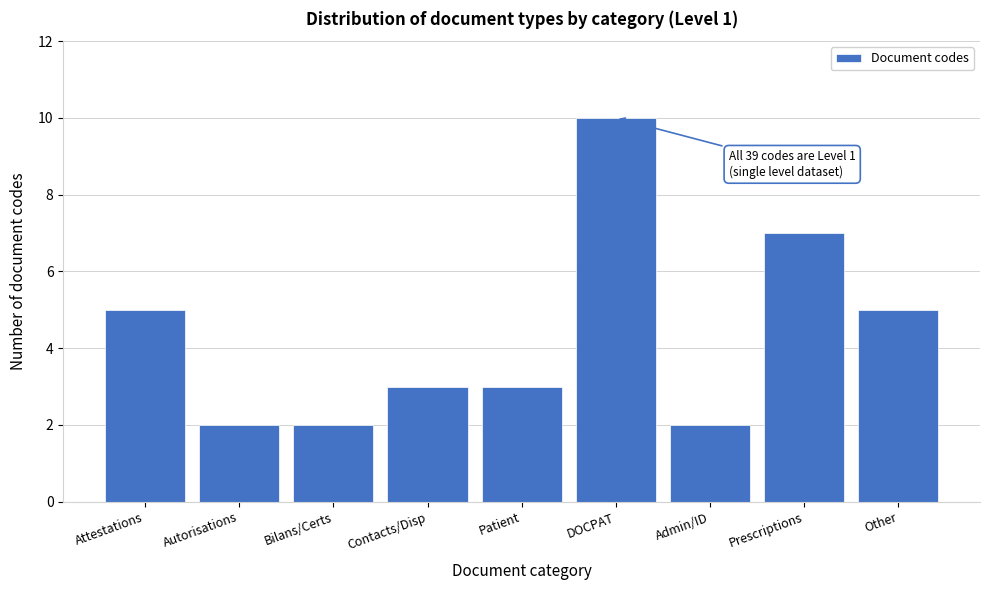

Reading right to left, what are all the values shown in this chart?

Other=5	Prescriptions=7	Admin/ID=2	DOCPAT=10	Patient=3	Contacts/Disp=3	Bilans/Certs=2	Autorisations=2	Attestations=5